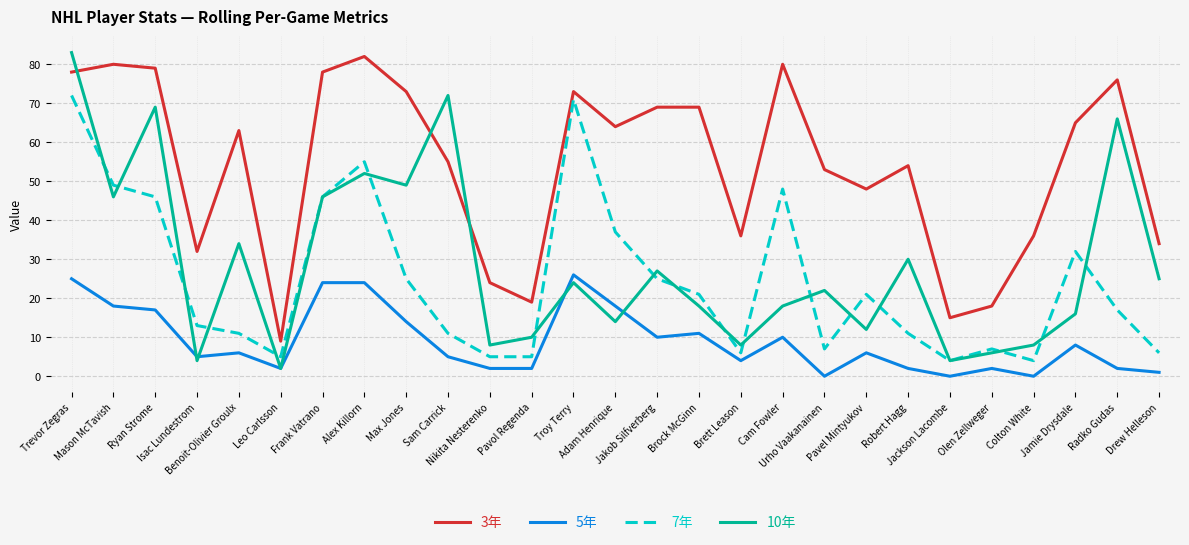

Which series has the widest spread of values?

10年